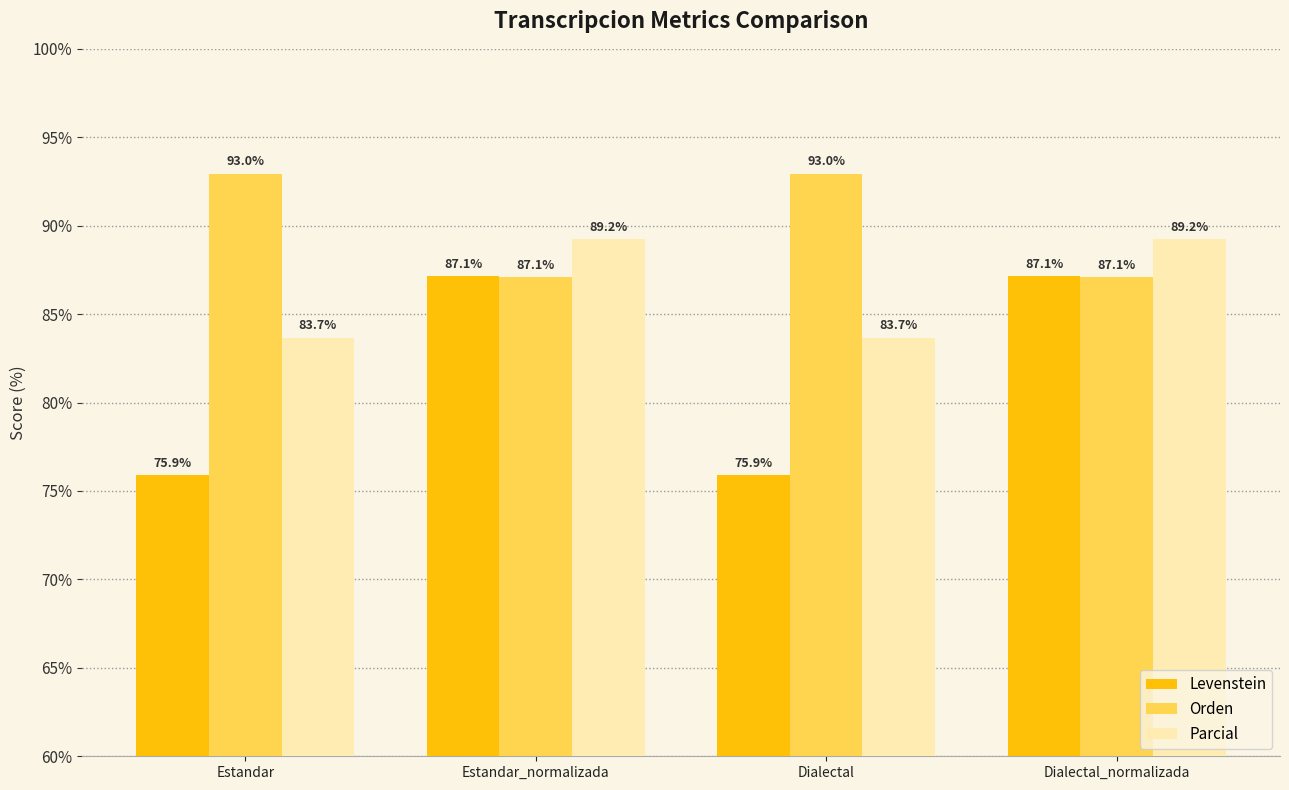

What is the value of the Parcial bar at the 3rd from the left?

83.7